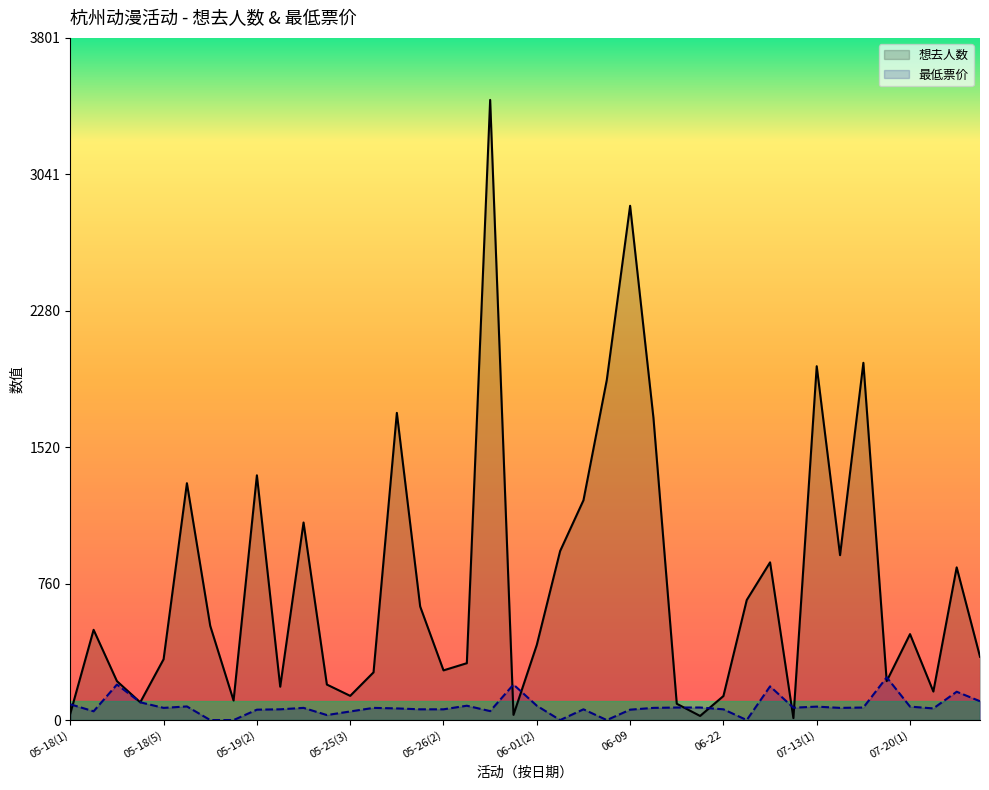

What is the difference between the highest and lowest values at 07-13(1)?

1897